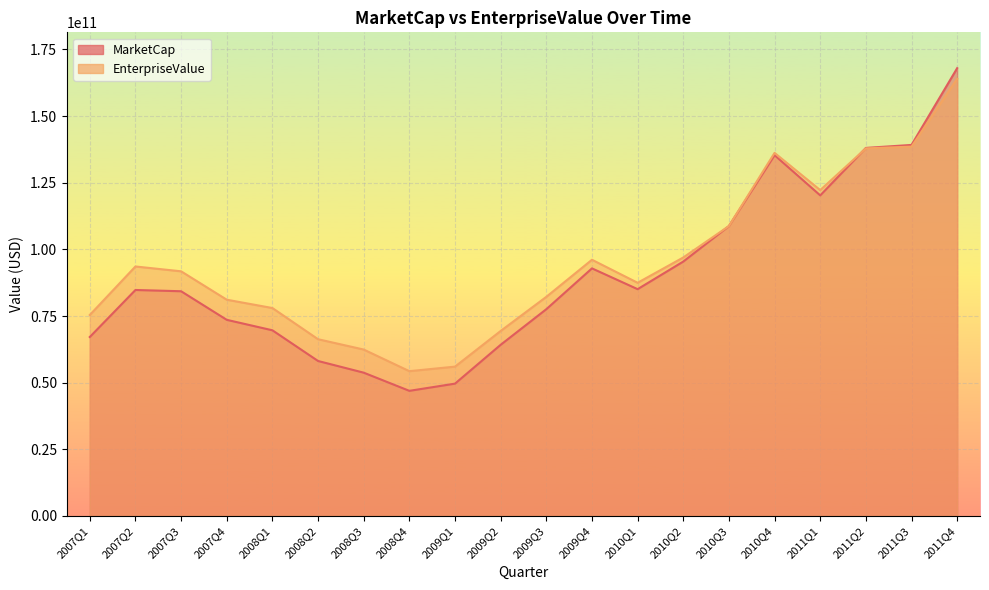

At which category does EnterpriseValue reach its first local valley?

2008Q4